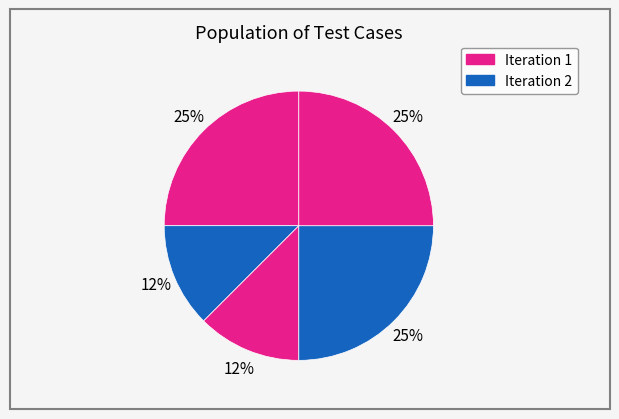

How many segments does this pie chart have?

5